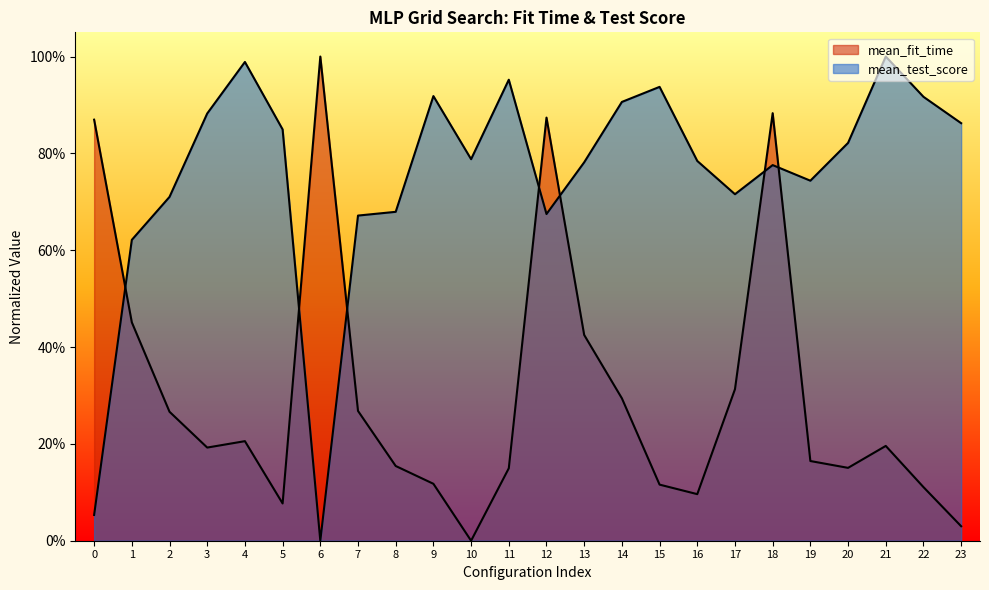

At which category is the sum across all series the highest?

18